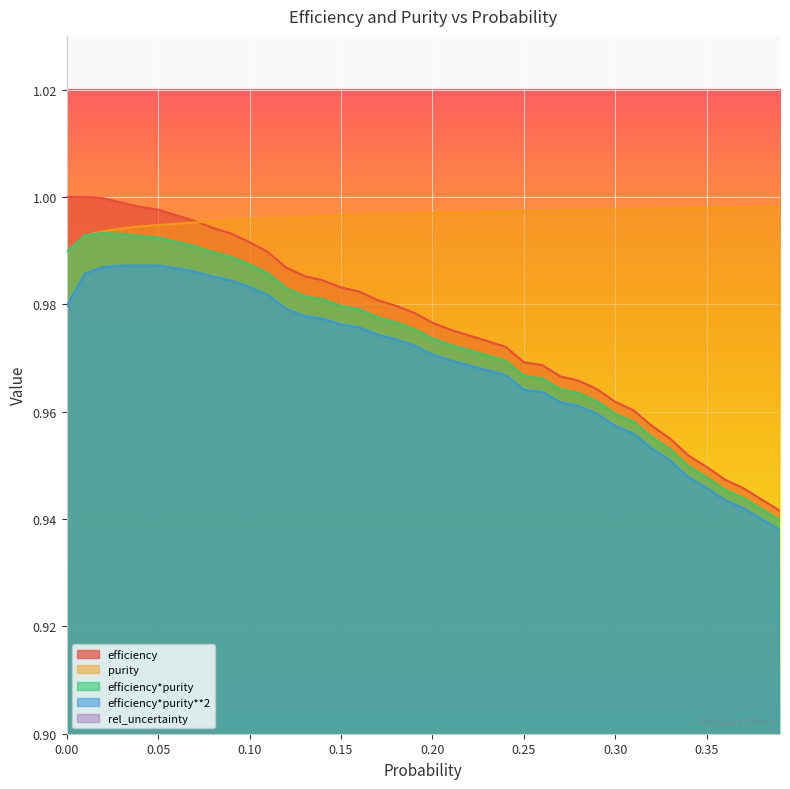

Is the value of purity at 0.00 greater than the value of efficiency*purity**2 at 0.00?

Yes